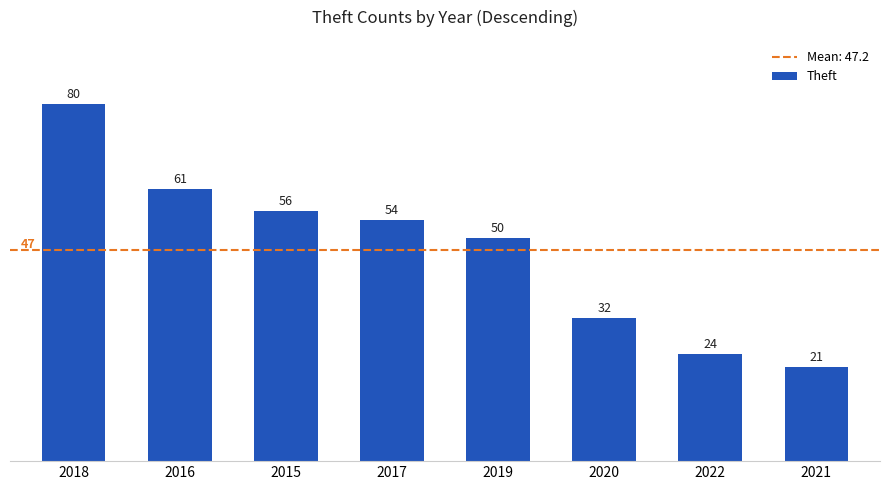

List the labels in order of value, smallest first.

2021, 2022, 2020, 2019, 2017, 2015, 2016, 2018